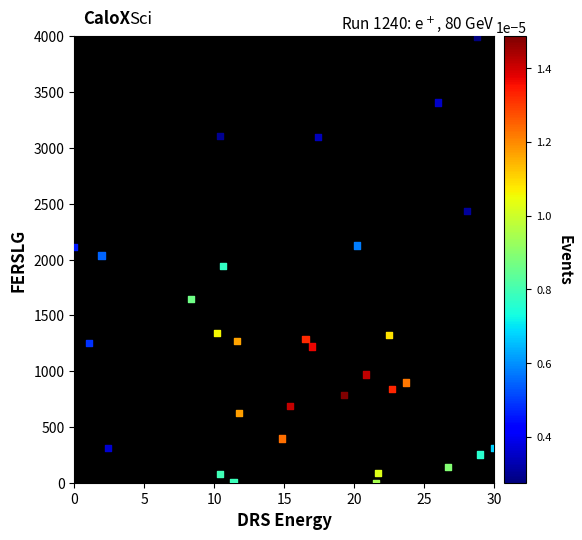

What is the range of Y values (max minus min)?

4000.0